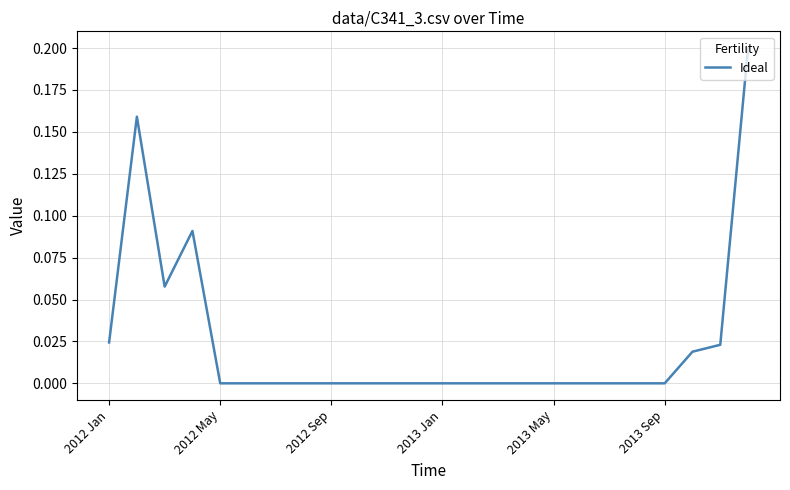

Is it true that the value at 2013 Sep is 0.0?

True